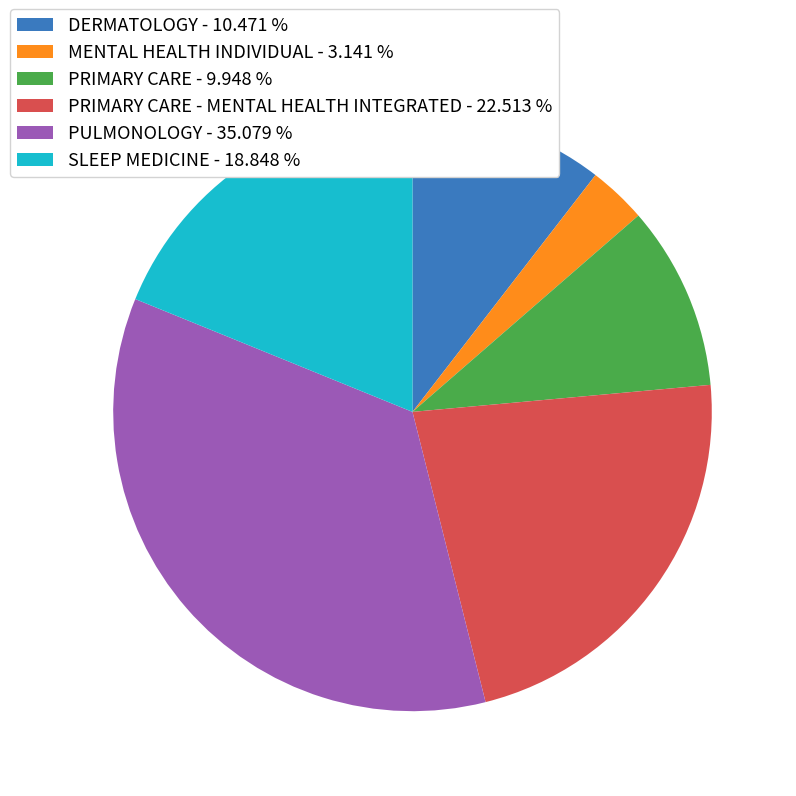

How many segments does this pie chart have?

6